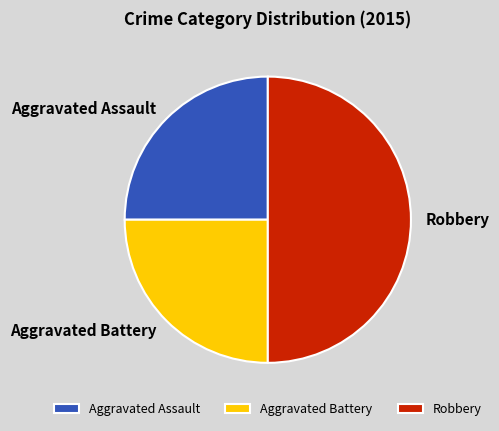

Do Aggravated Assault and Robbery together represent more than half of the pie?

Yes